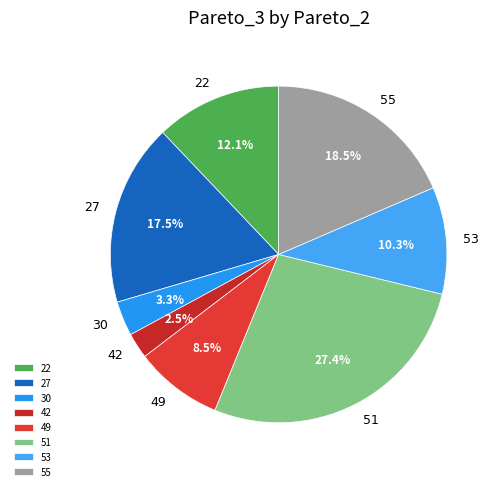

Is there any slice that represents more than half of the pie?

No